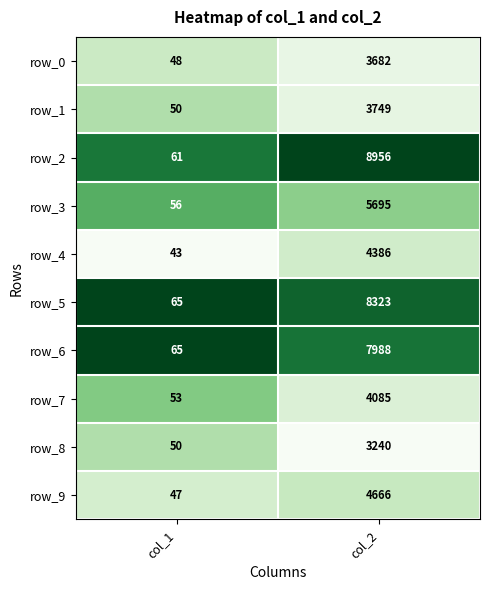

What is the difference between the row_3 values at col_1 and col_2?

5639